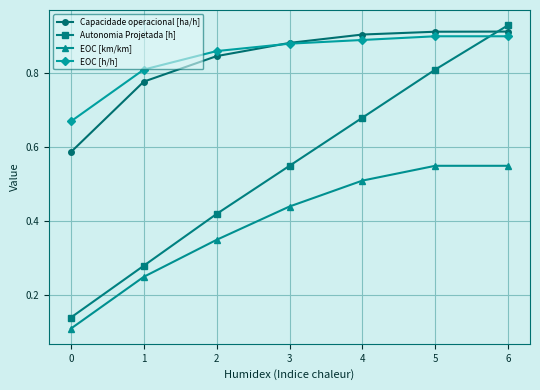

What is the total value across all series at 1?

2.1